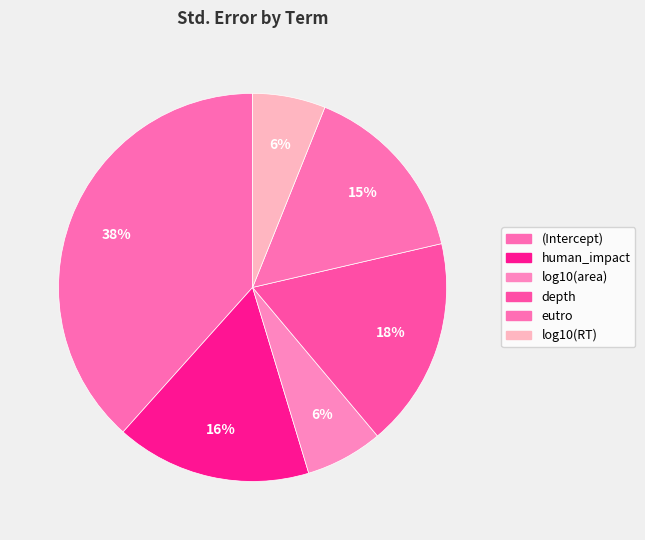

Does (Intercept) represent more than half of the total?

No